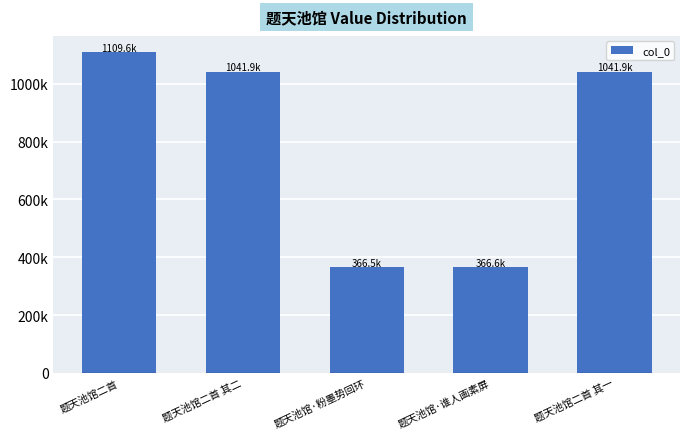

What is the value of the 1st bar from the left?

1109623